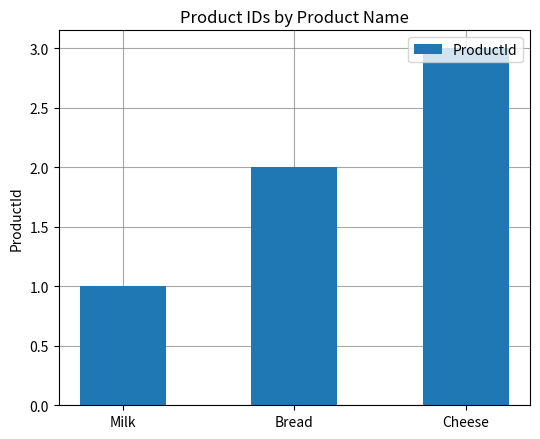

What value does the data have at Cheese?

3